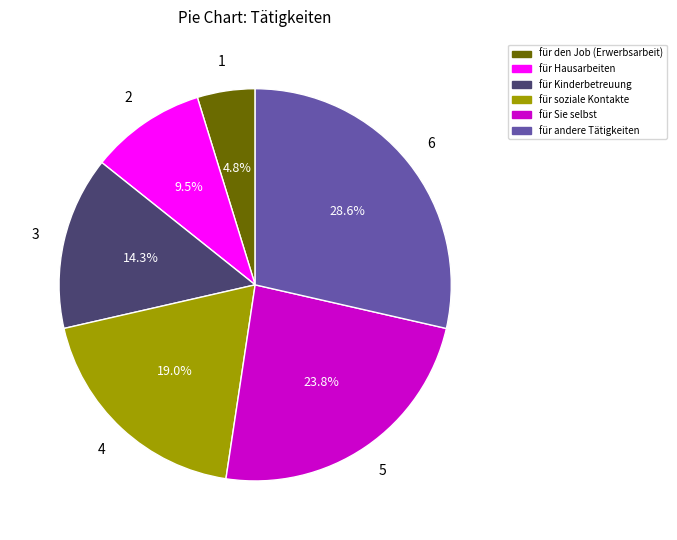

To the nearest percent, what is the combined percentage of für den Job (Erwerbsarbeit) and für Sie selbst?

29%